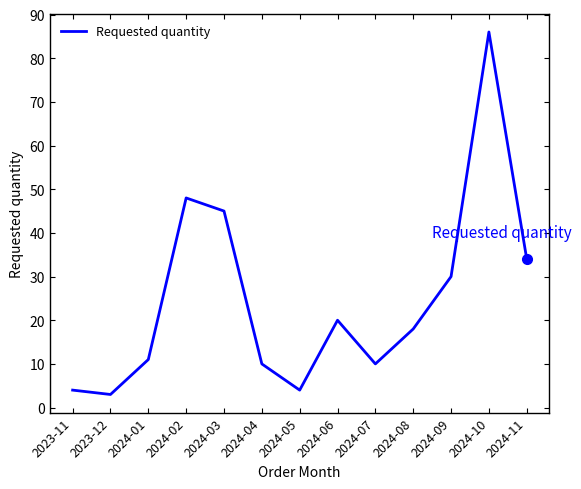

What is the difference between the values at 2024-11 and 2024-02?

14